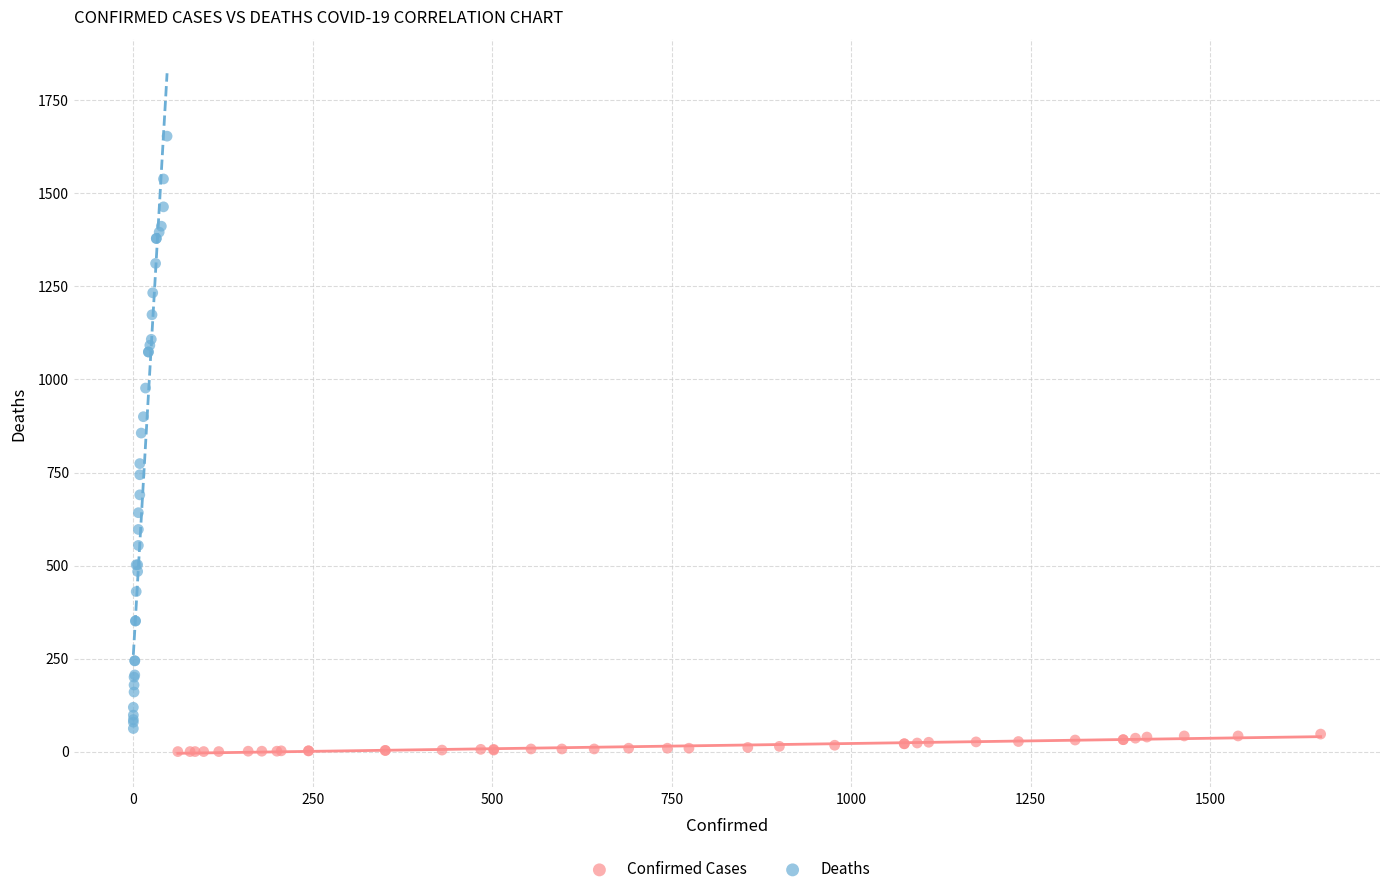

Which series reaches the minimum Y coordinate?

Confirmed Cases